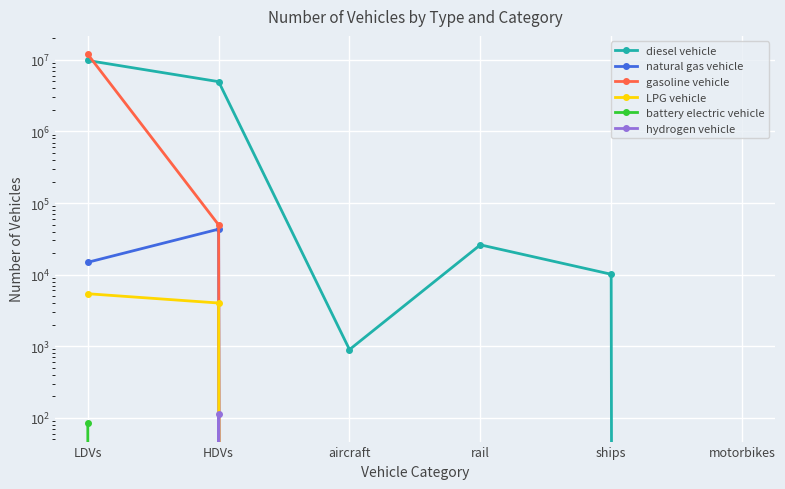

True or false: gasoline vehicle and battery electric vehicle intersect in this chart.

False